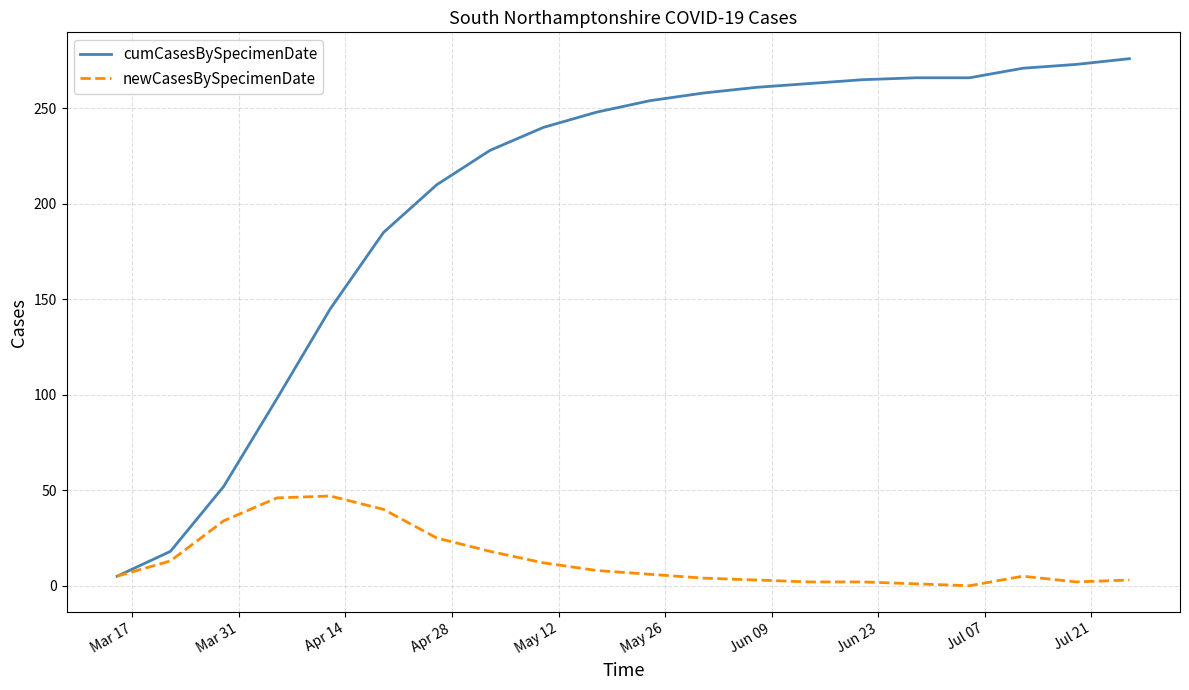

What is the greatest value displayed?

276